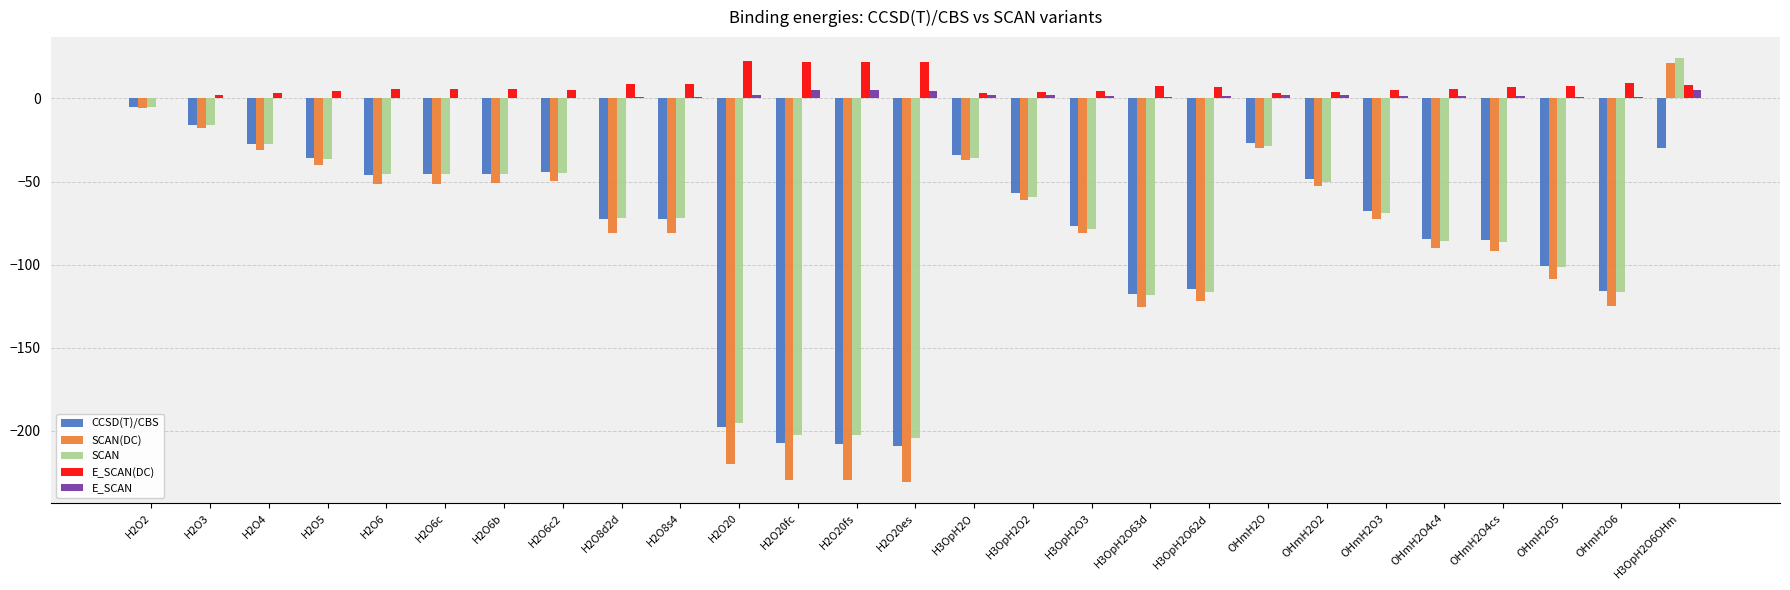

At which category is the sum across all series the highest?

H3OpH2O6OHm